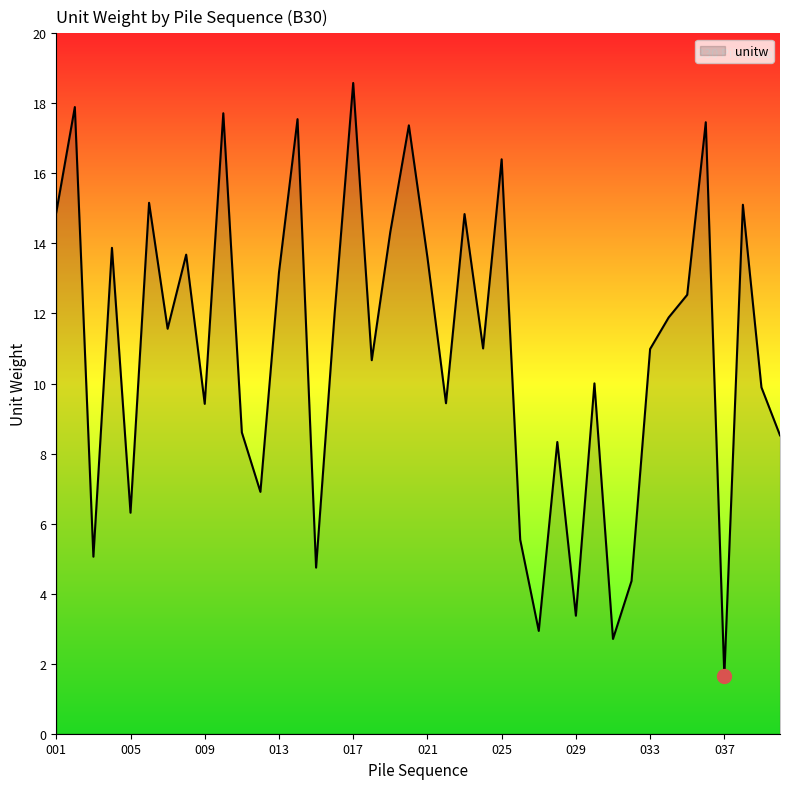

What is the difference between the maximum and minimum values?

16.9